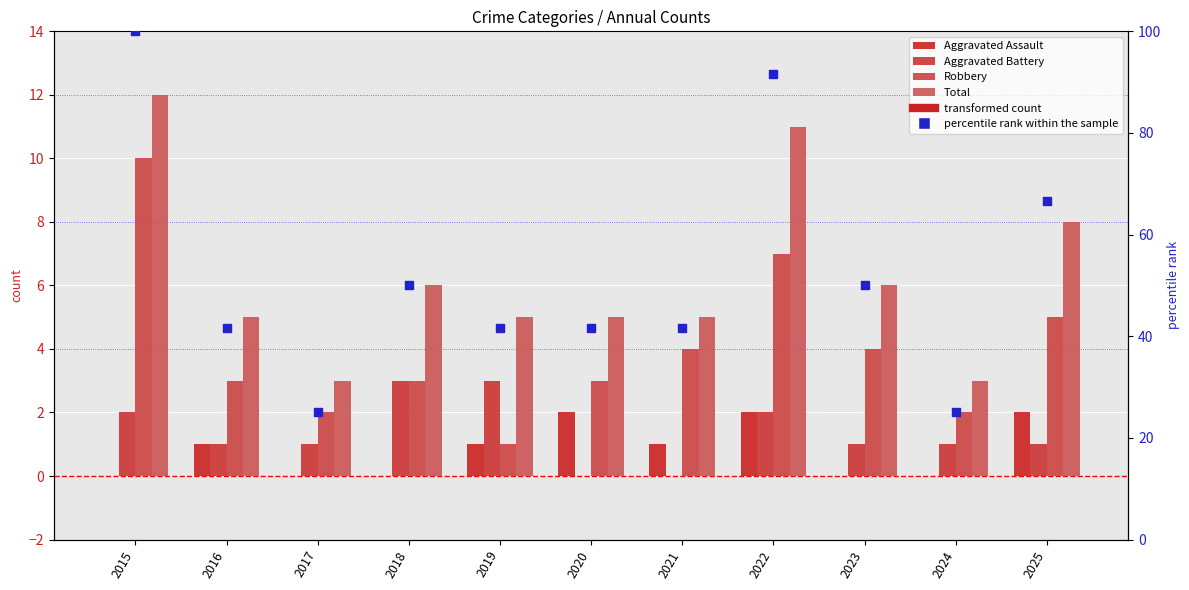

What are all the series names shown in the legend?

Aggravated Assault, Aggravated Battery, Robbery, Total, percentile rank within the sample